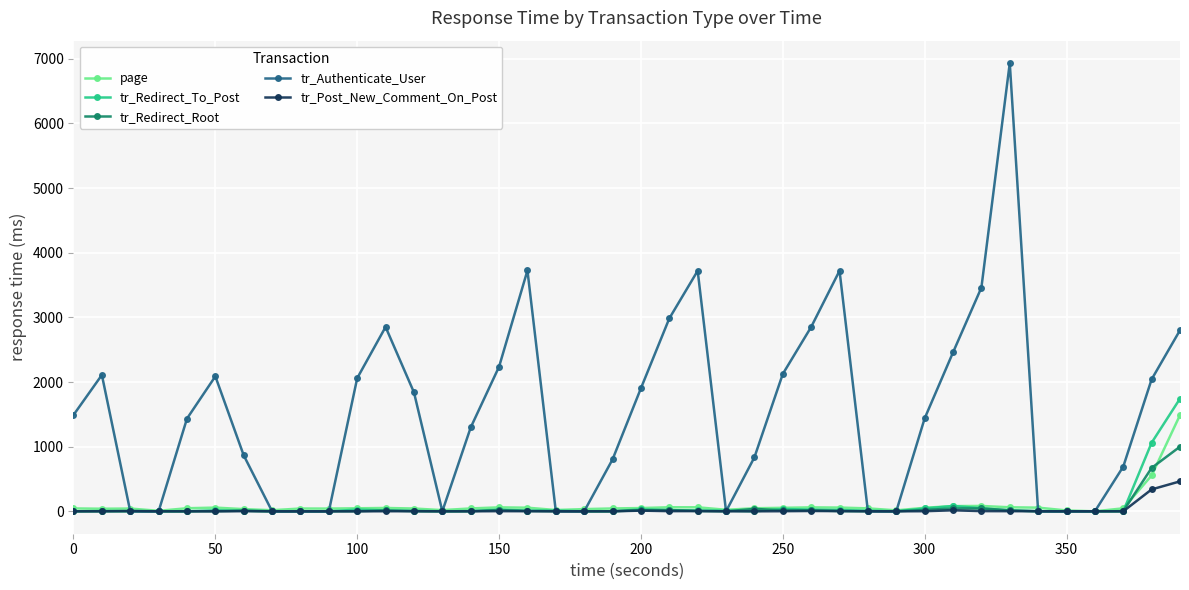

What is the maximum value shown in the chart?

6934.6